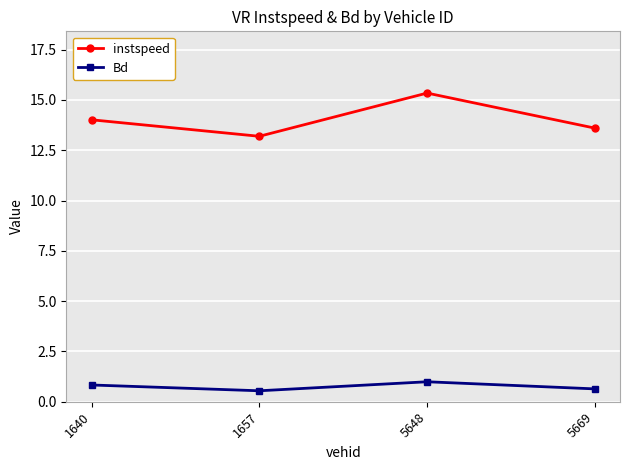

What is the value of the Bd point at the 2nd from the left?

0.5